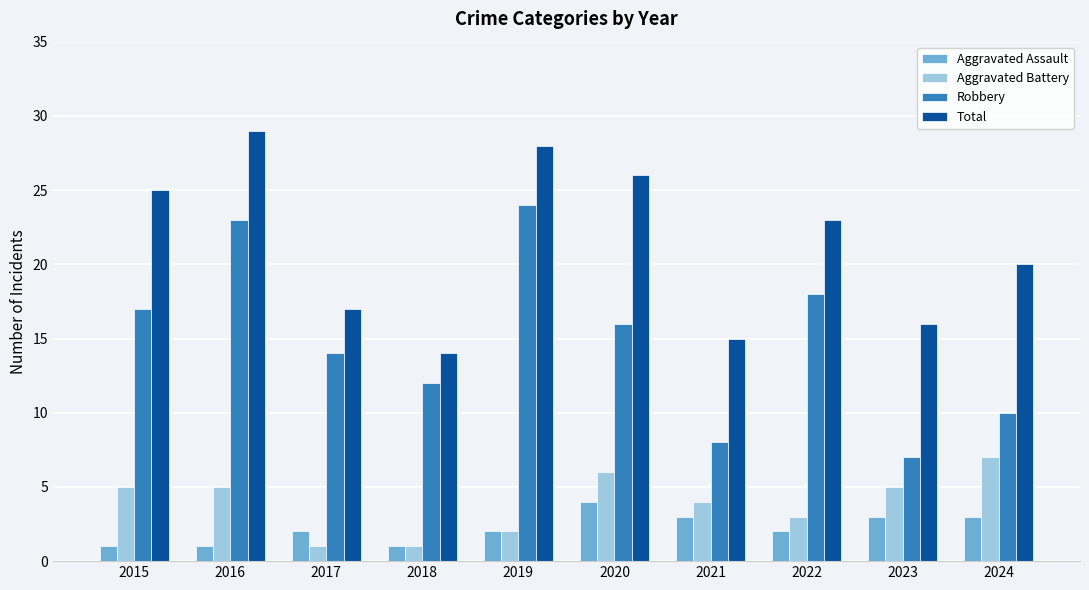

Is the value of Aggravated Battery at 2017 greater than the value of Robbery at 2022?

No